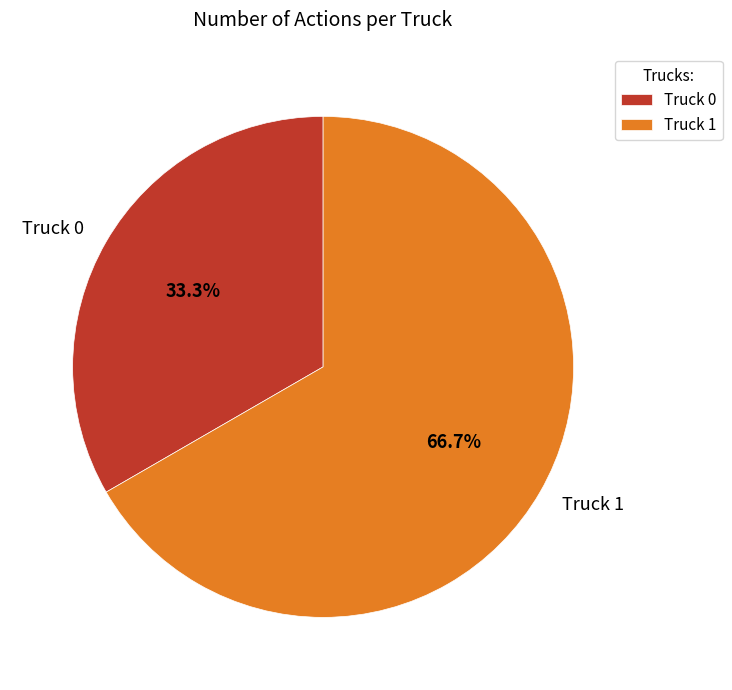

To the nearest percent, what percentage of the pie is Truck 1?

67%